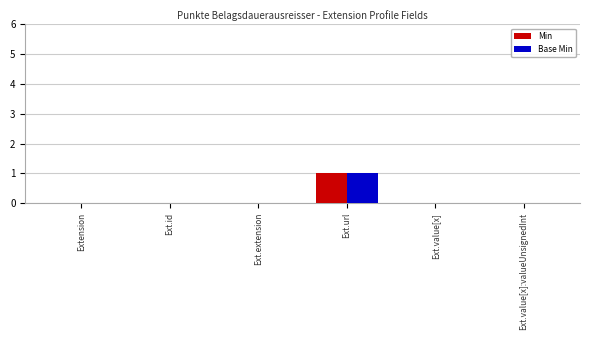

Is it true that Min equals 0 at Ext.id?

True